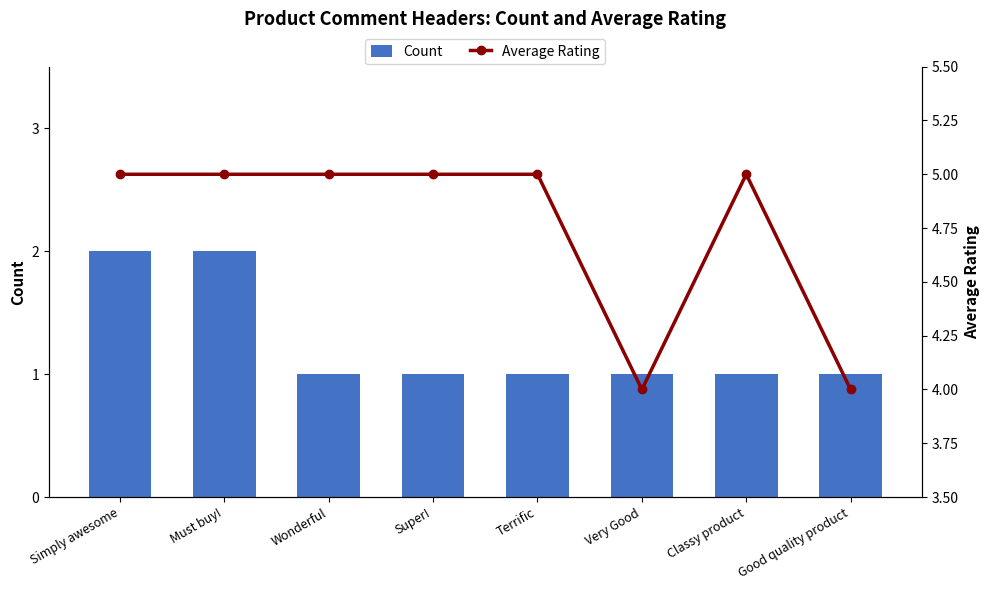

Count the Count values in the range 1 to 2.

8